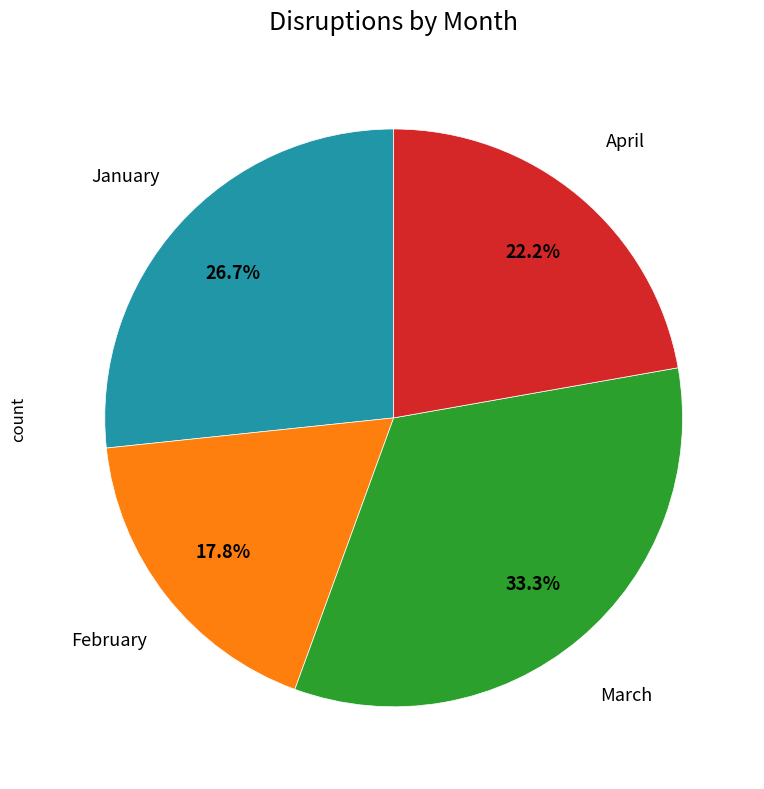

Does any single category account for the majority?

No